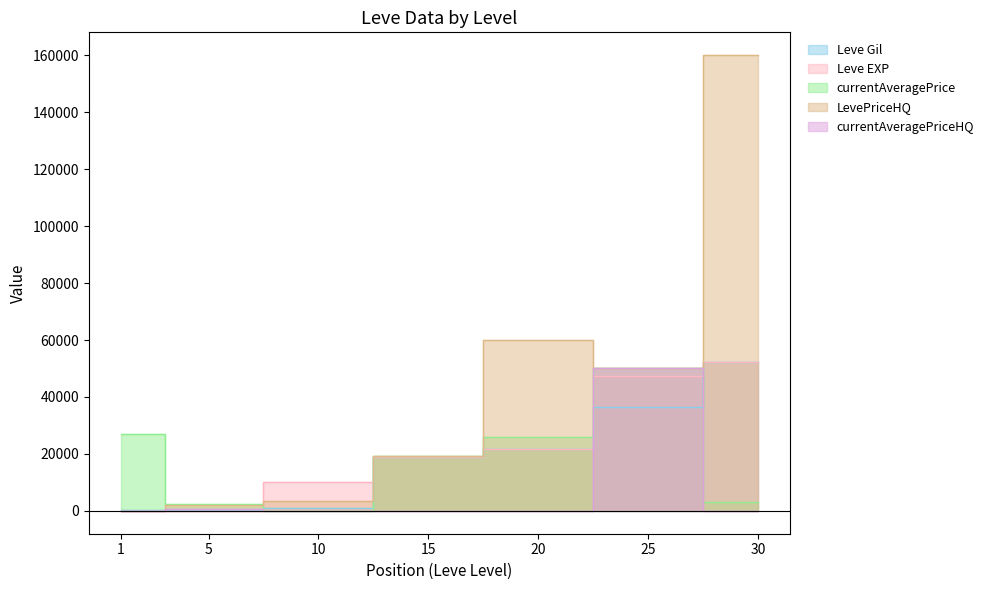

Read the currentAveragePrice value at 15, to the nearest 100.

19200